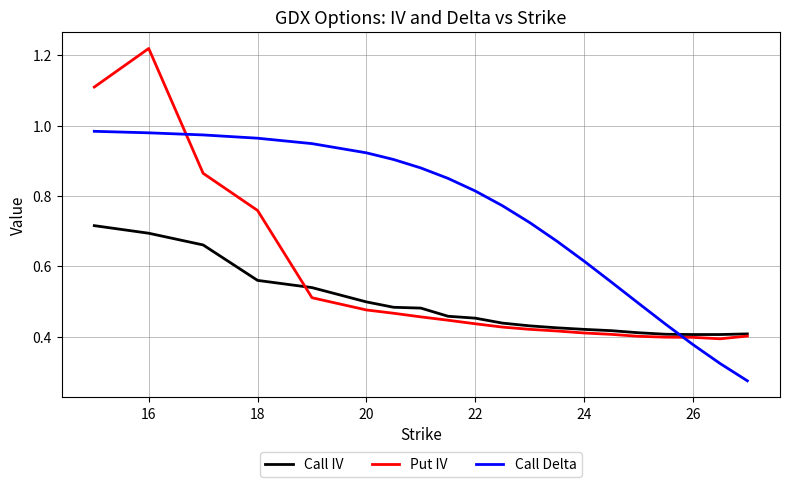

How many intersections are there between Call Delta and Put IV?

2